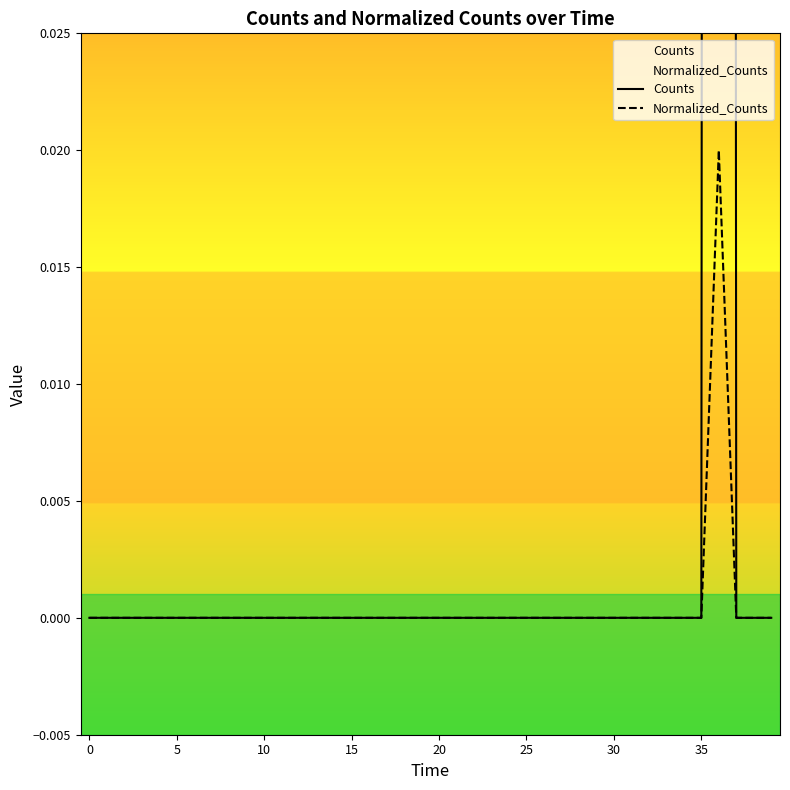

In Counts, how many points are higher than both neighbors (excluding endpoints)?

1